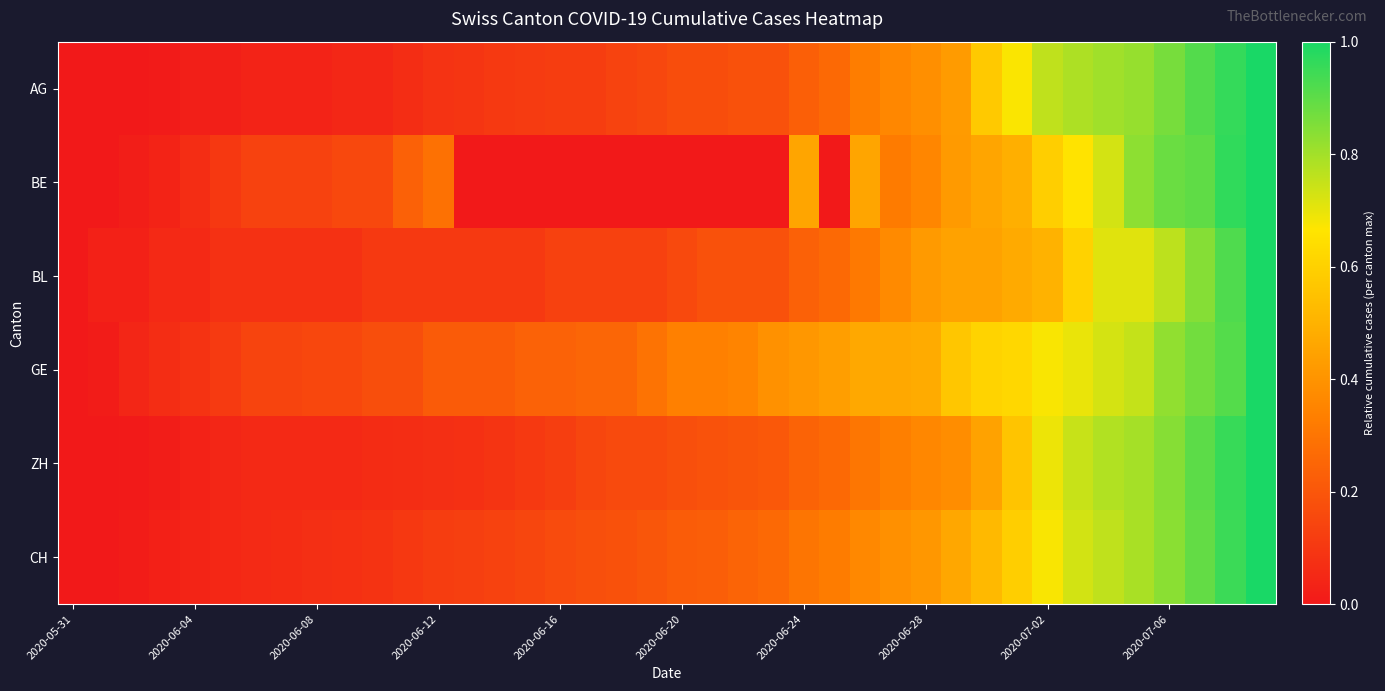

At which category is the sum across all series the highest?

39